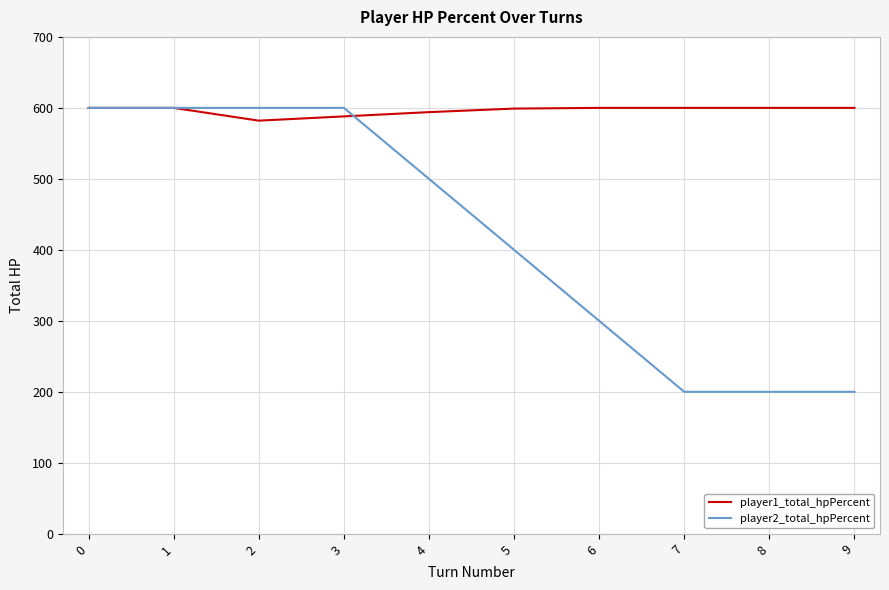

At 9, list the series in order from smallest to largest.

player2_total_hpPercent, player1_total_hpPercent